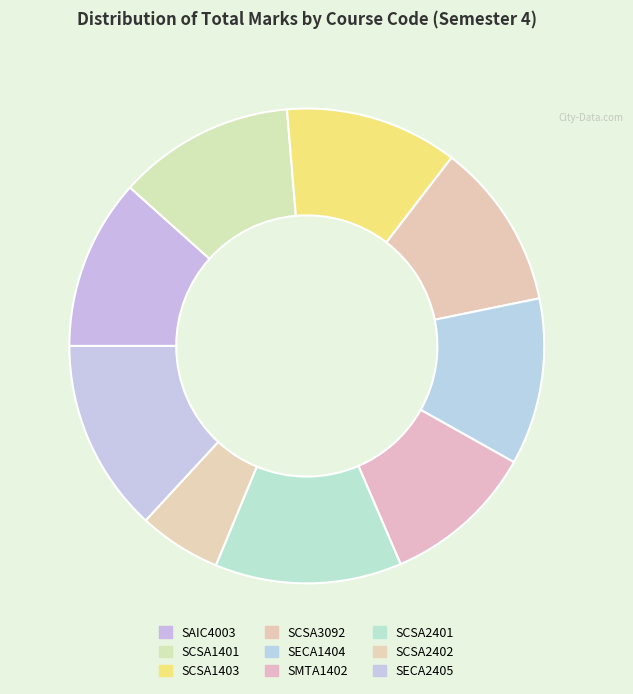

True or false: SCSA1401 accounts for 12% of the total.

True